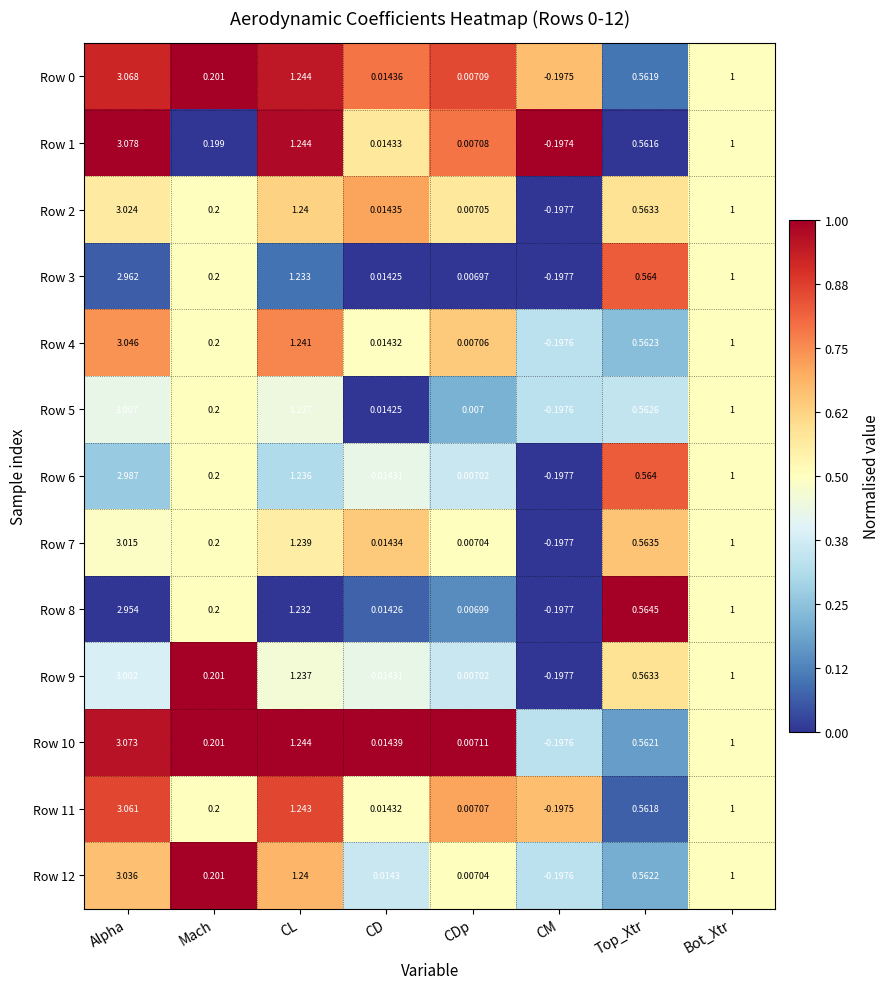

At which category is the sum across all series the highest?

Alpha